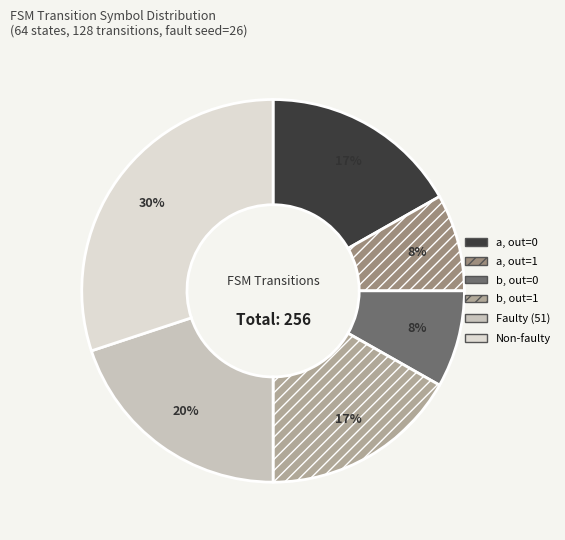

Which category has the biggest portion of the pie?

Non-faulty